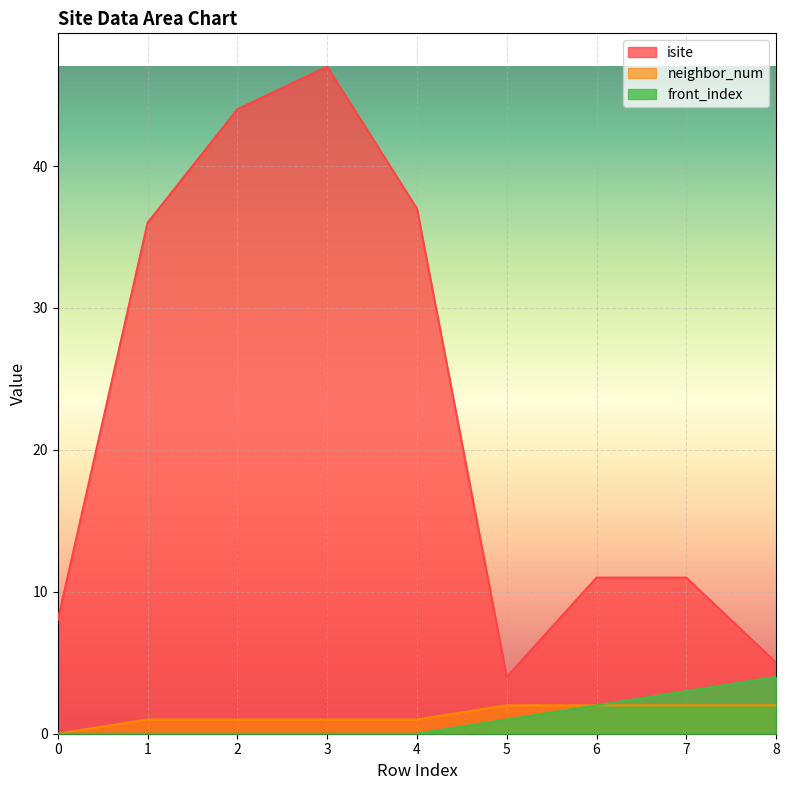

The isite series shows 47 at 3. True or false?

True